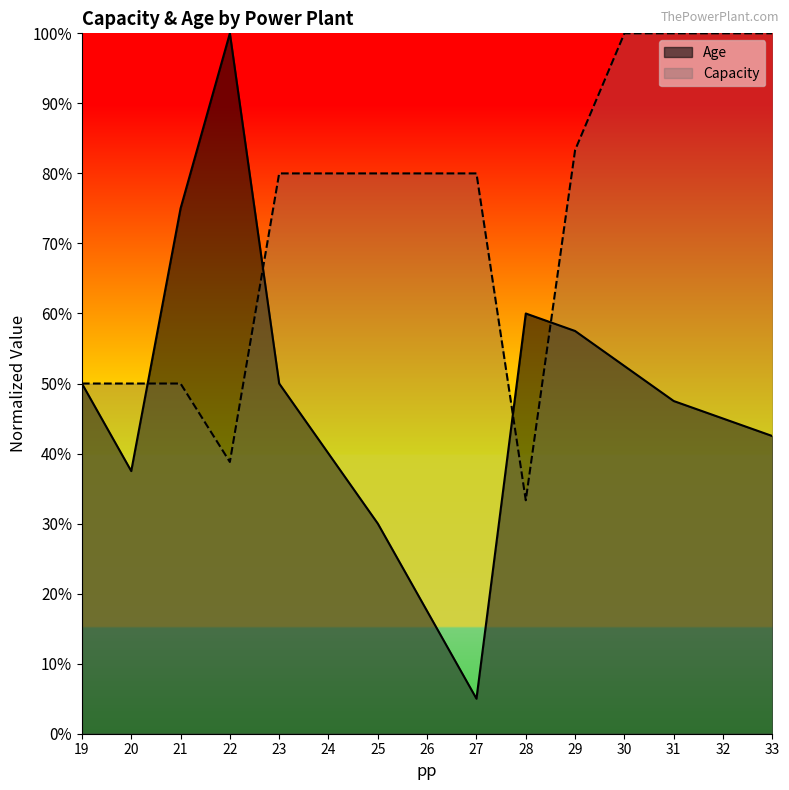

What is the value of the Capacity point at the 13th from the left?

1.0